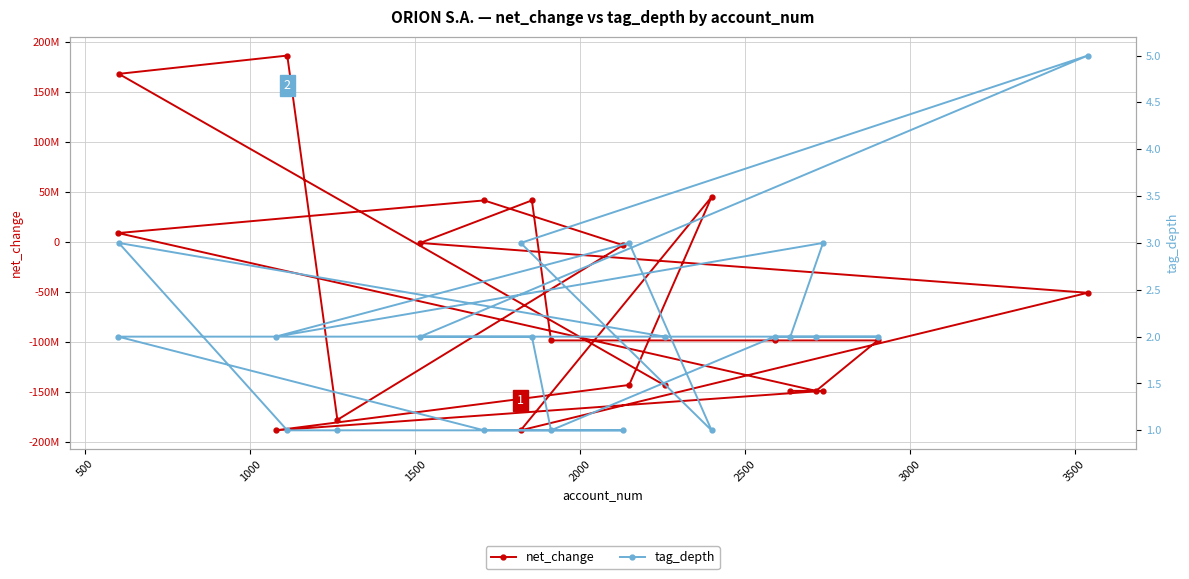

List the series in order of their overall mean, highest first.

tag_depth, net_change